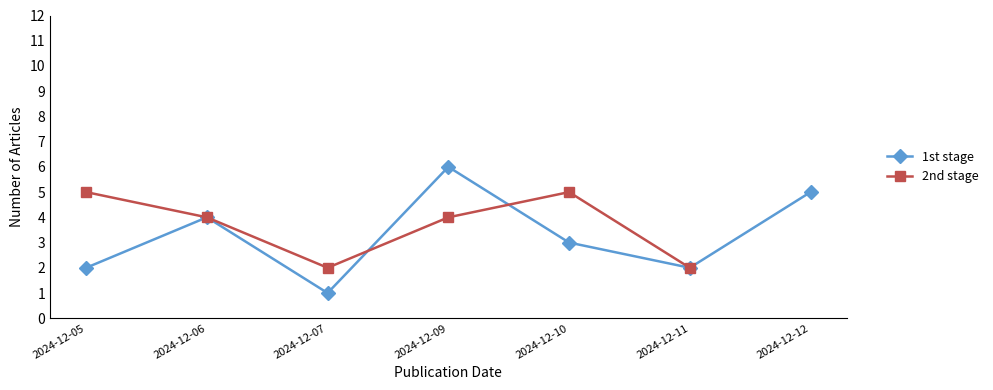

True or false: 1st stage has more than 2 points higher than both neighbors.

False